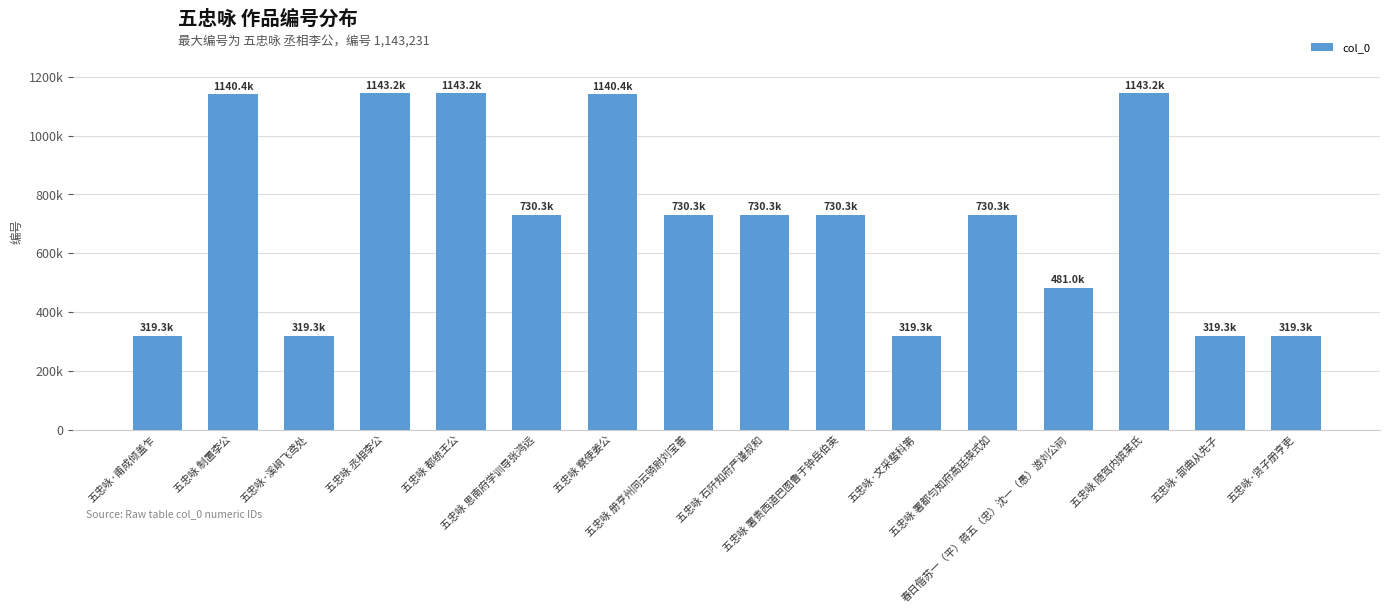

What is the value of the 12th bar from the left?

730315